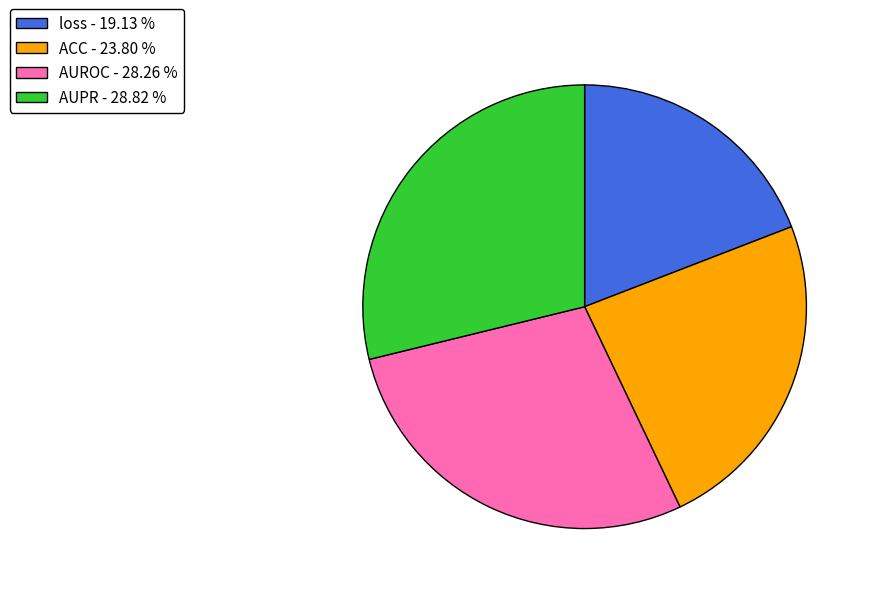

Count the number of slices in the pie.

4